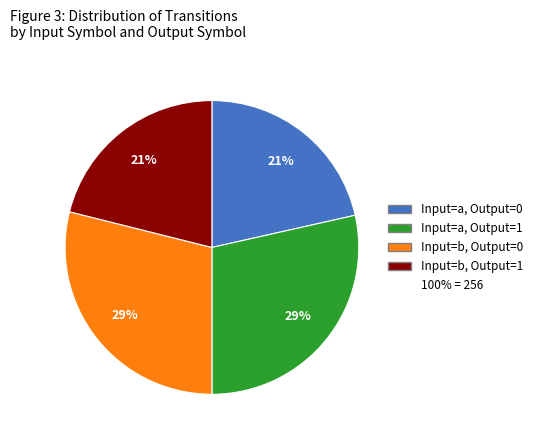

To the nearest percent, what is the average slice percentage?

25%